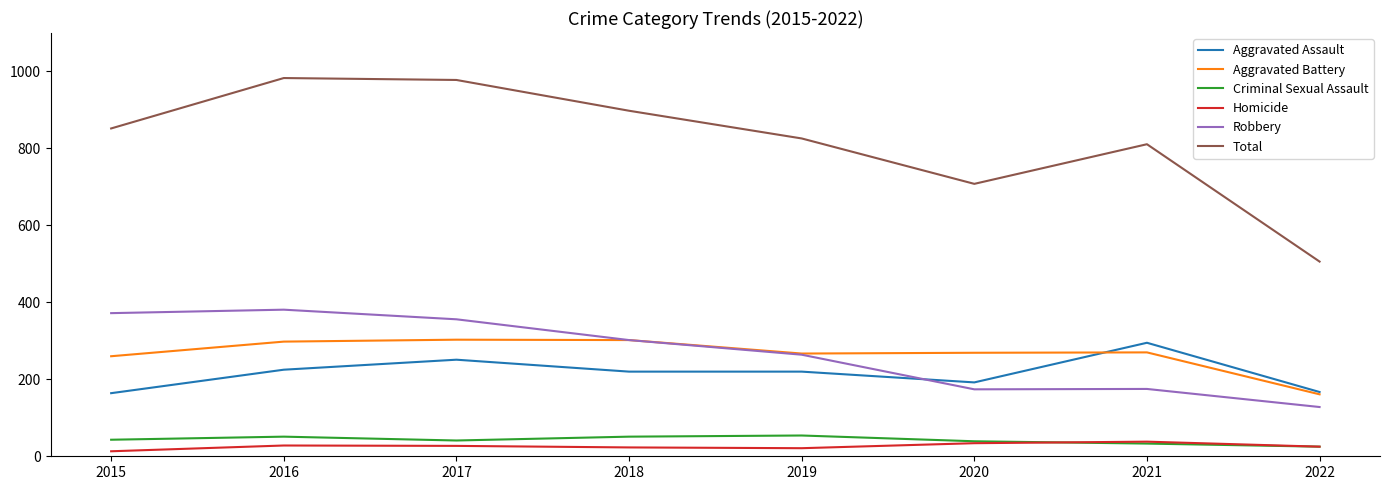

What is the total value across all series at 2018?

1796